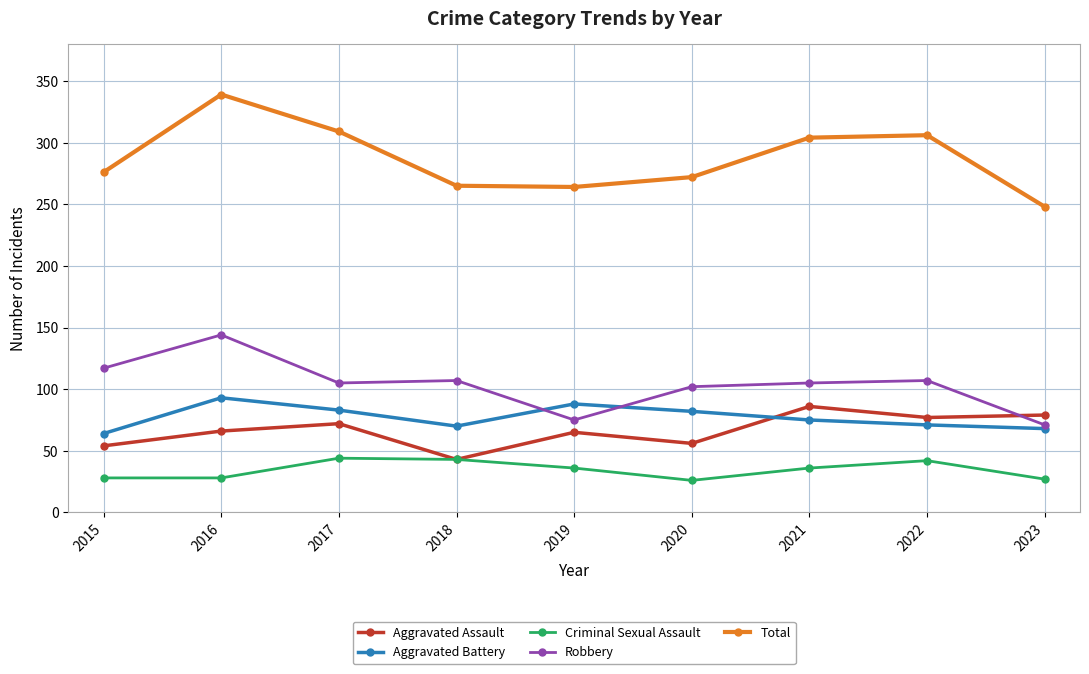

What is the difference between the maximum and second lowest values in the Criminal Sexual Assault series?

17